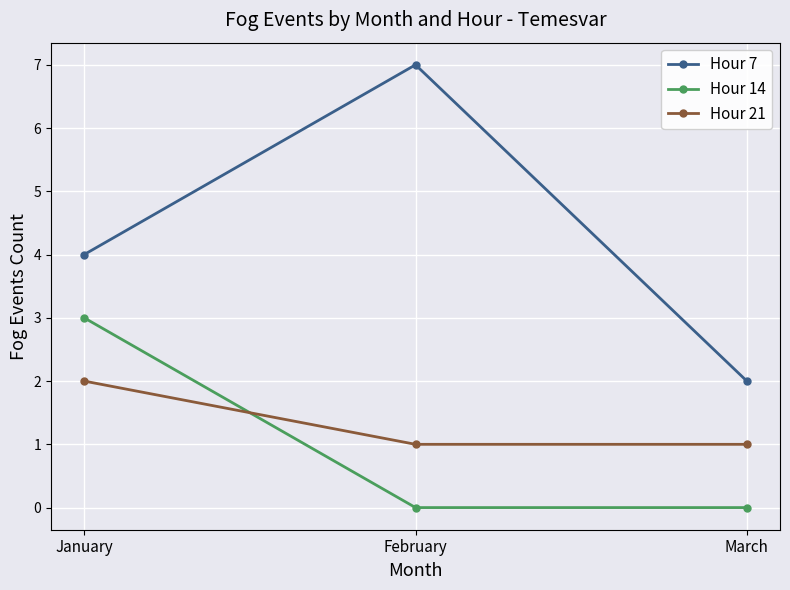

Reading right to left, what are all the values shown in this chart?

Hour 7: March=2	February=7	January=4
Hour 14: March=0	February=0	January=3
Hour 21: March=1	February=1	January=2